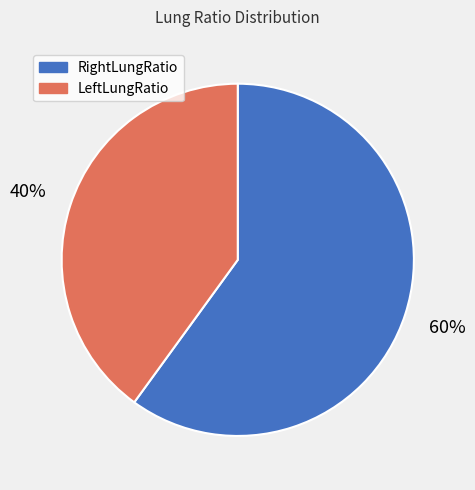

What is the largest slice in the pie chart?

RightLungRatio